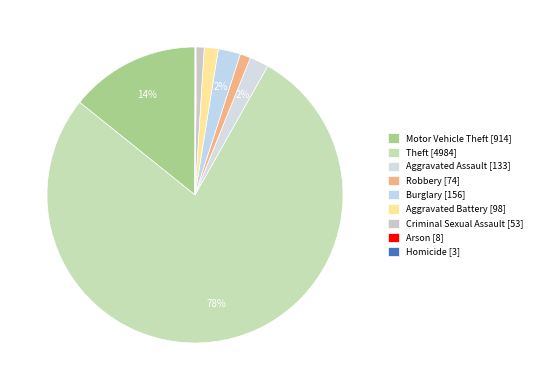

What portion of the pie excludes Burglary?

97.6%